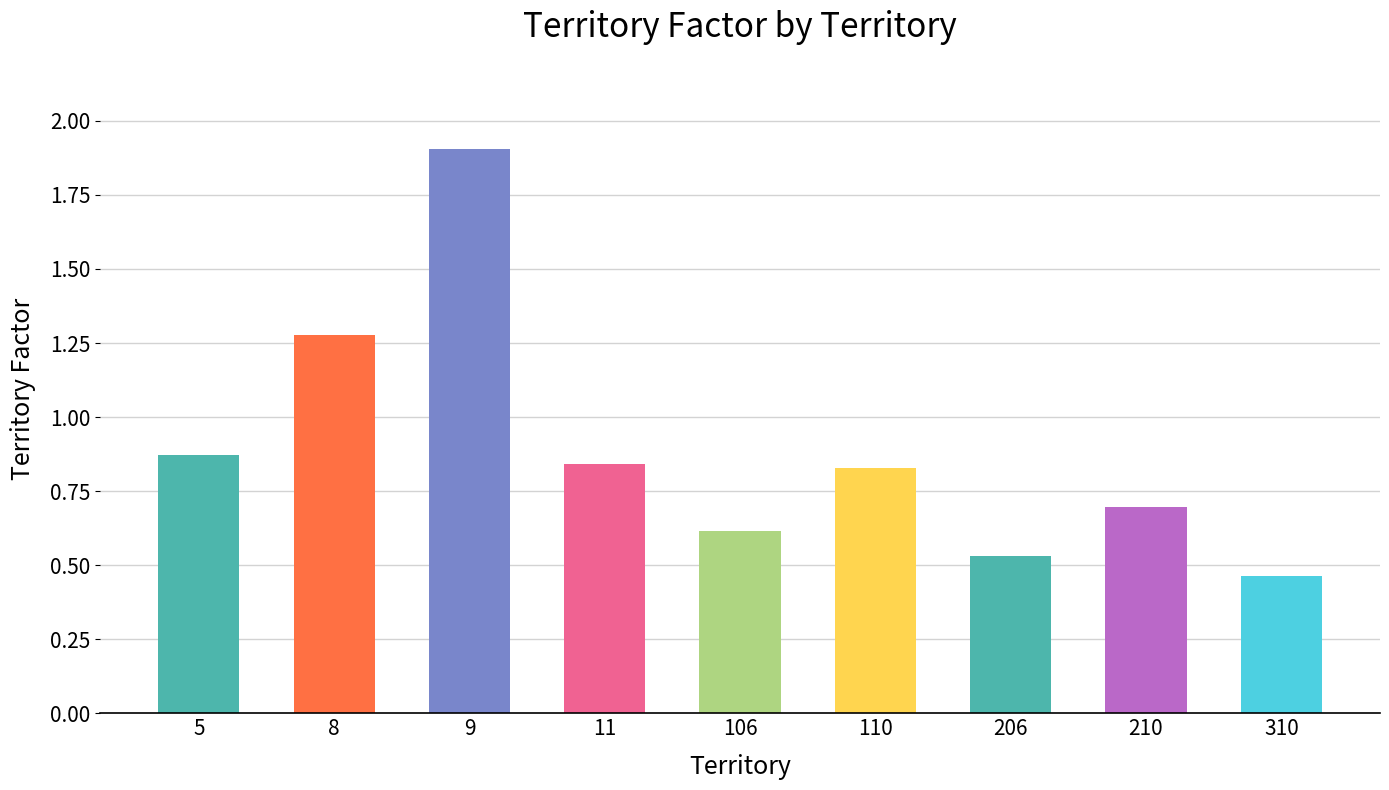

What is the difference between the maximum and minimum values?

1.4